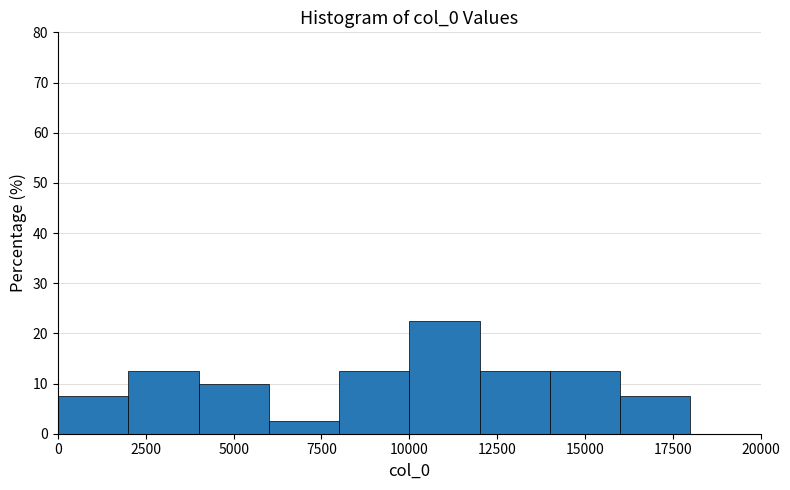

Reading left to right, list every bar in this chart as the range it spans on the x-axis followed by its height. The values are not printed on the chart, so give them approximately, as read against the axis.

0 to 2000: 8
2000 to 4000: 13
4000 to 6000: 10
6000 to 8000: 3
8000 to 10000: 13
10000 to 12000: 23
12000 to 14000: 13
14000 to 16000: 13
16000 to 18000: 8
18000 to 20000: 0